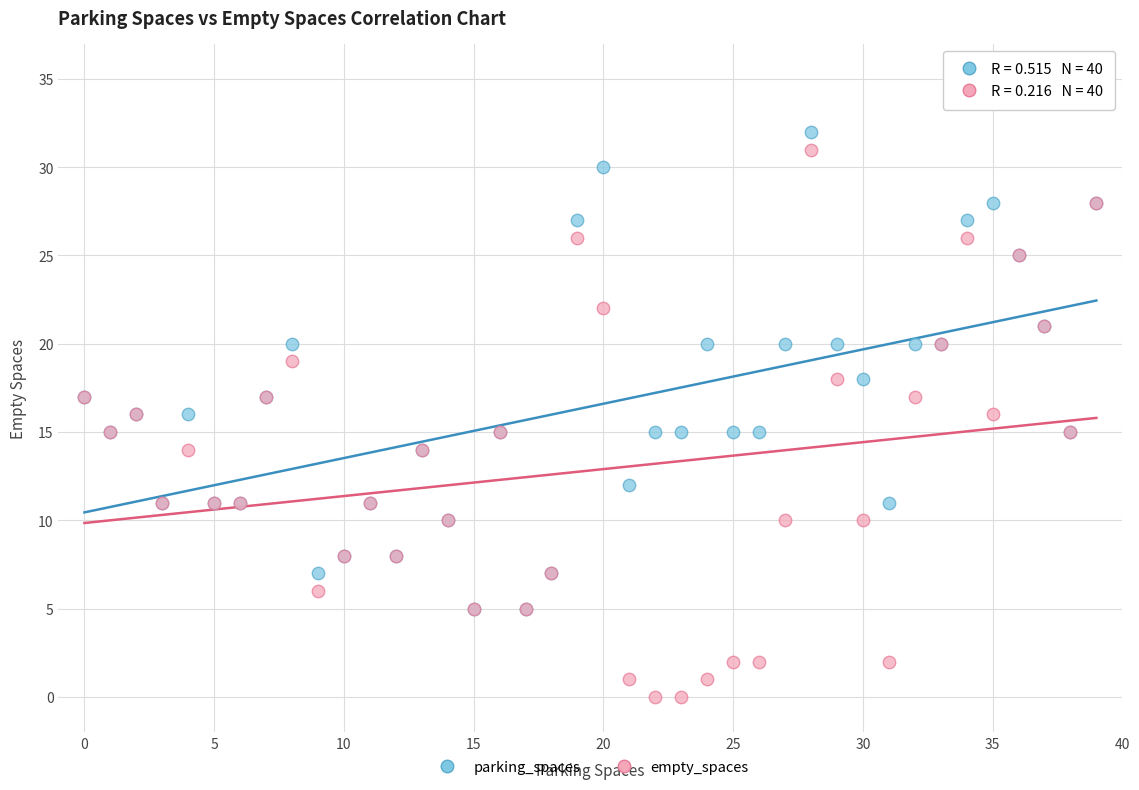

Which series reaches the minimum Y coordinate?

empty_spaces